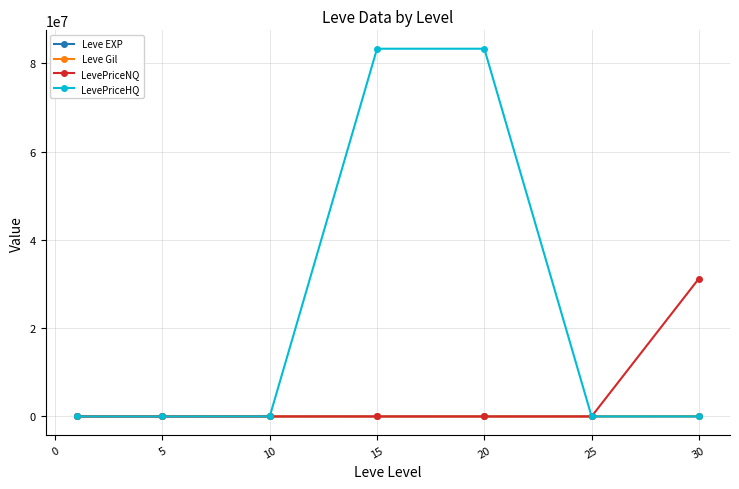

Which series has the largest total across all categories?

LevePriceHQ